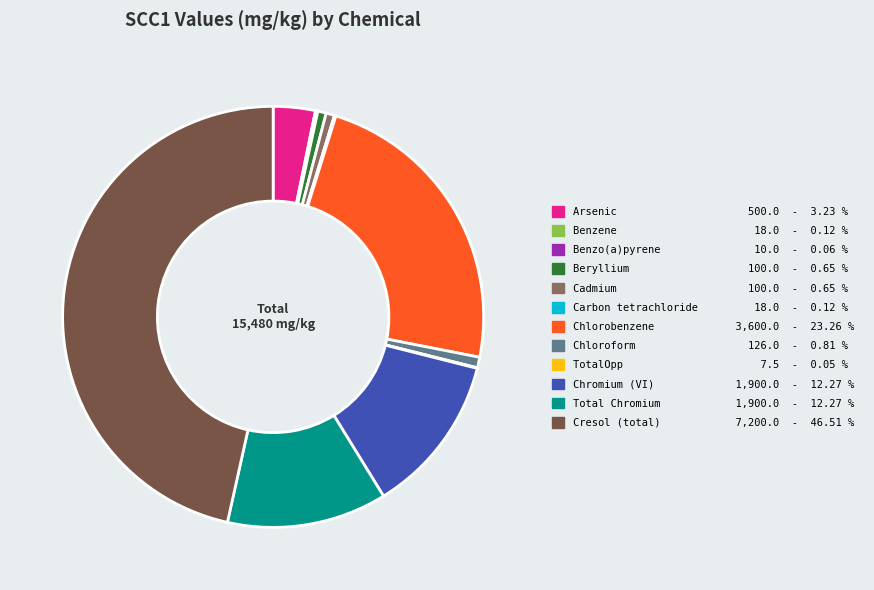

Does Beryllium represent more than half of the total?

No